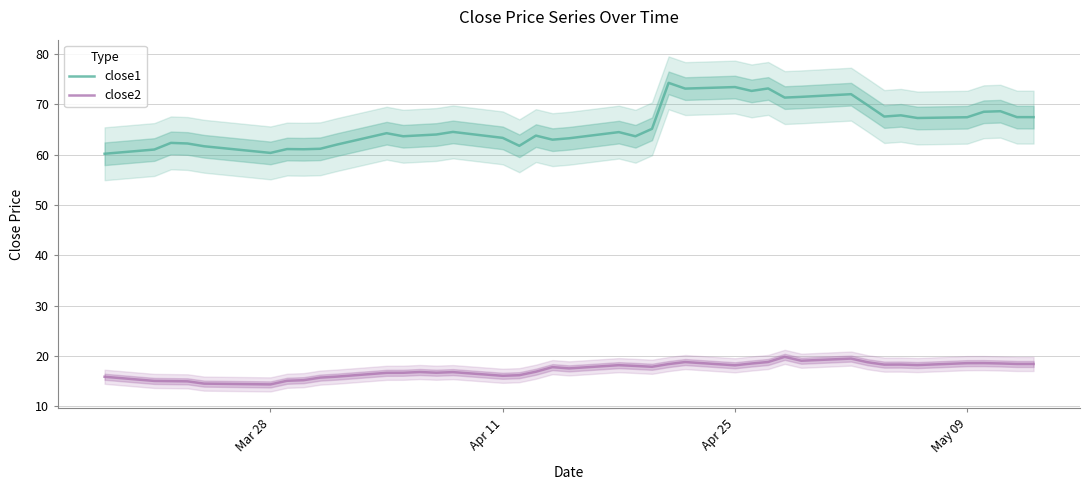

Which series has the largest total across all categories?

close1